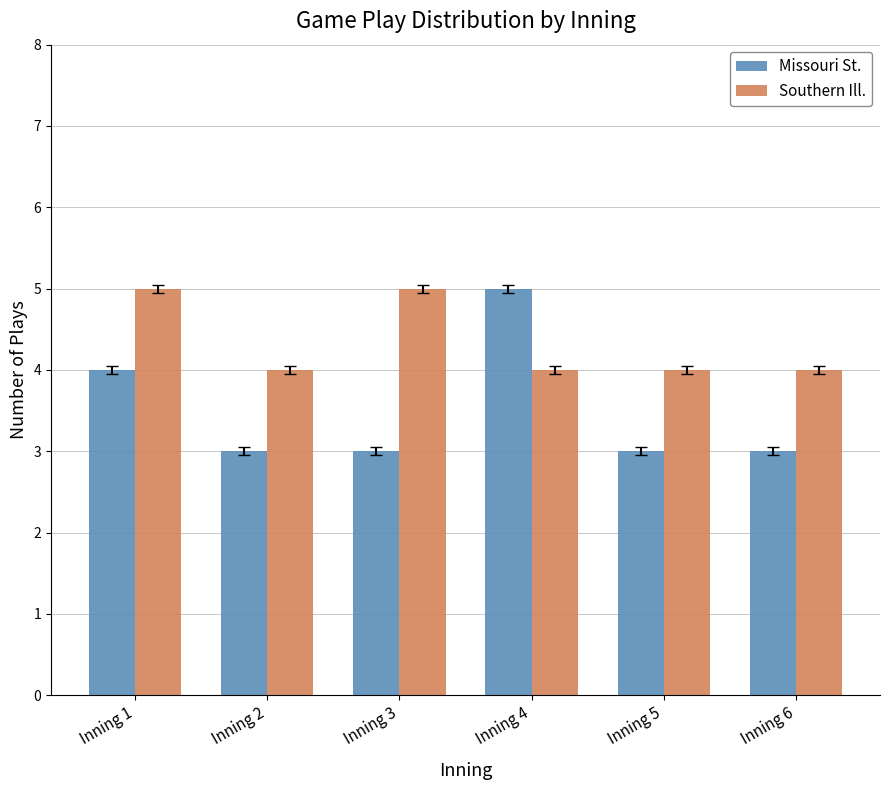

The Missouri St. series shows 3 at Inning 3. True or false?

True